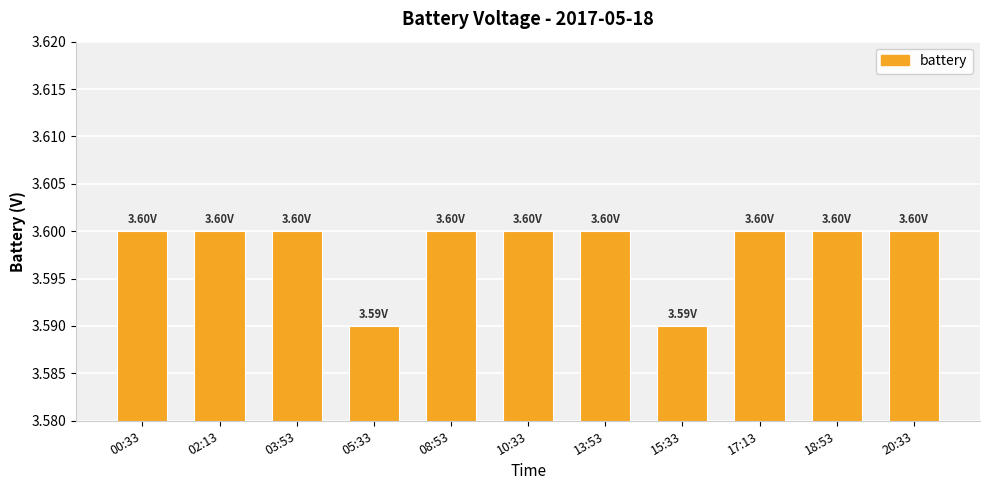

What is the ratio of the value at 03:53 to the value at 20:33?

1.0